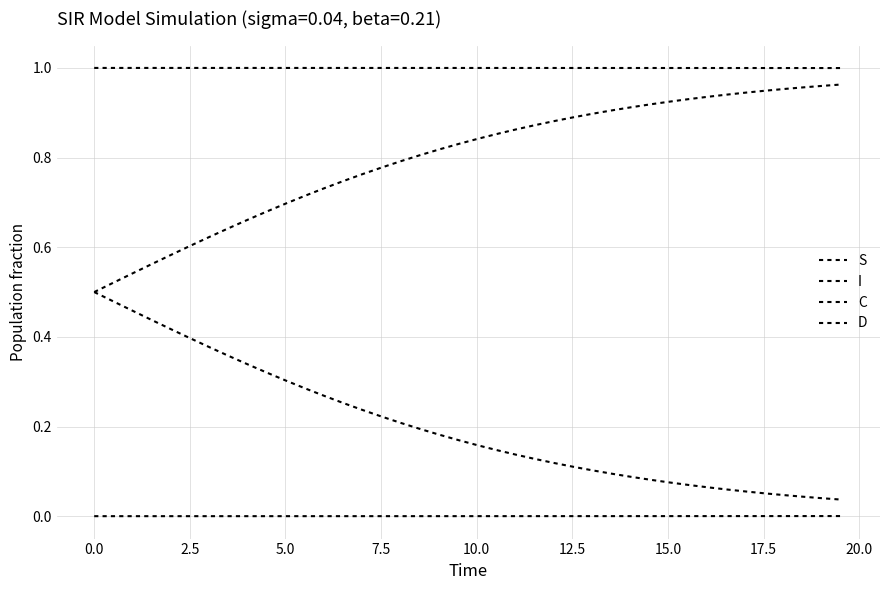

Does the chart display data point markers on the line(s)?

No